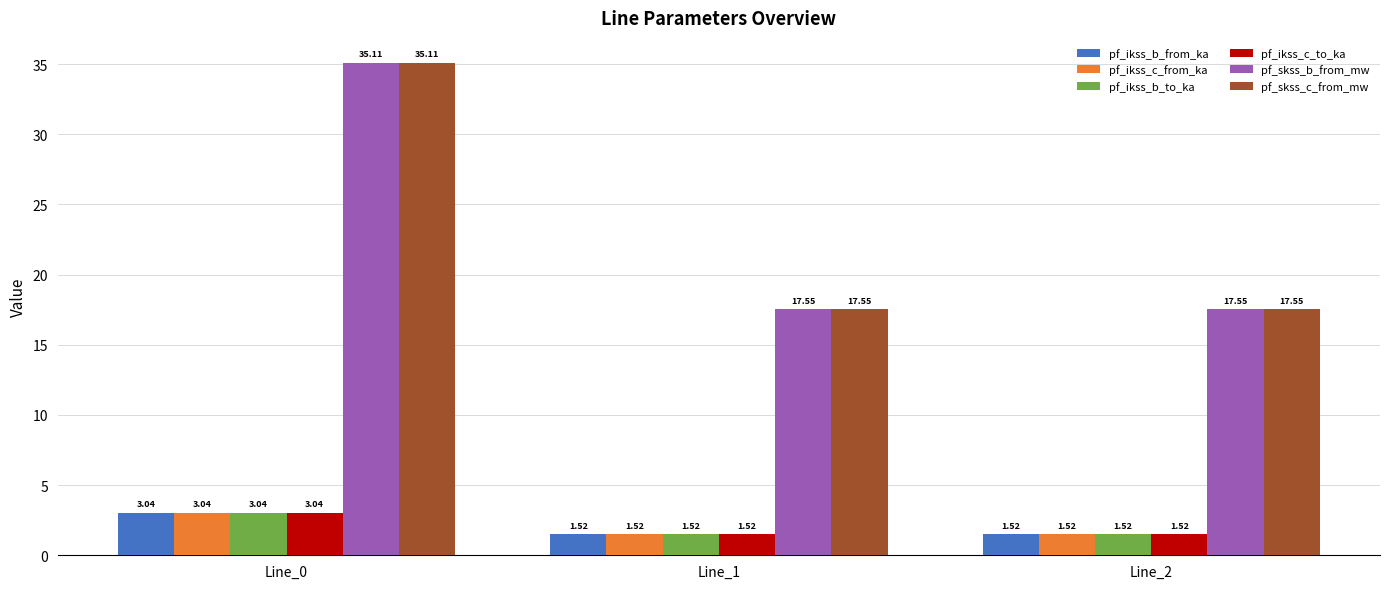

What is the sum of all pf_ikss_b_to_ka values?

6.1